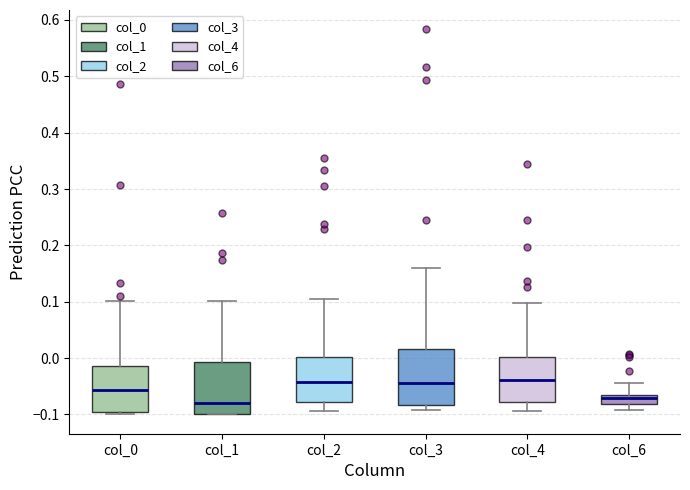

Where does the lower whisker of the box for col_2 end on the y-axis? The values are not printed on the chart, so give them approximately, as read against the axis.

-0.09